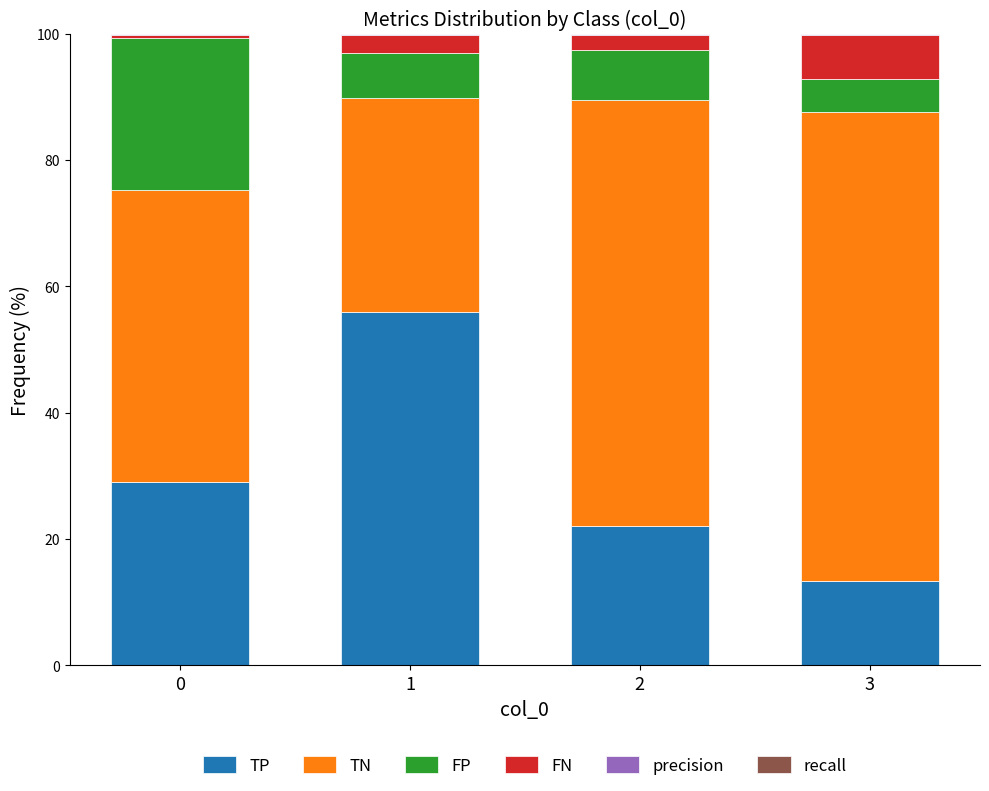

What is the maximum value for TP?

55.9